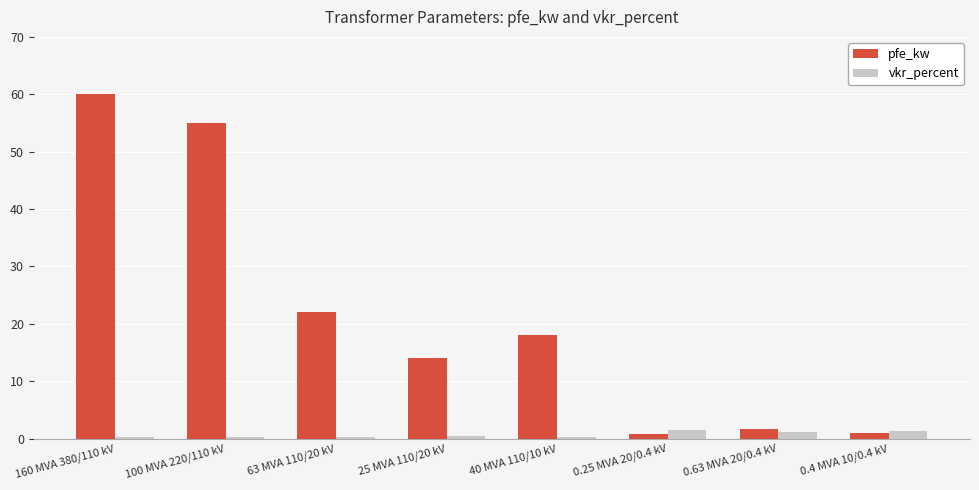

The value of pfe_kw at 63 MVA 110/20 kV is 10.8. True or false?

False